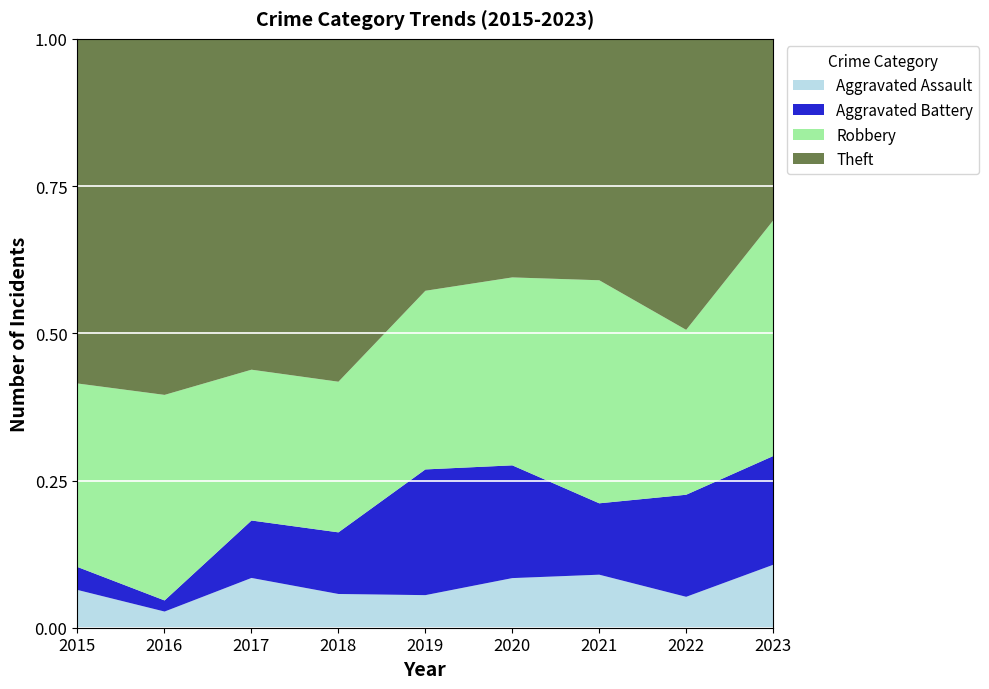

Rank the series by their maximum value, from lowest to highest.

Aggravated Assault, Aggravated Battery, Robbery, Theft